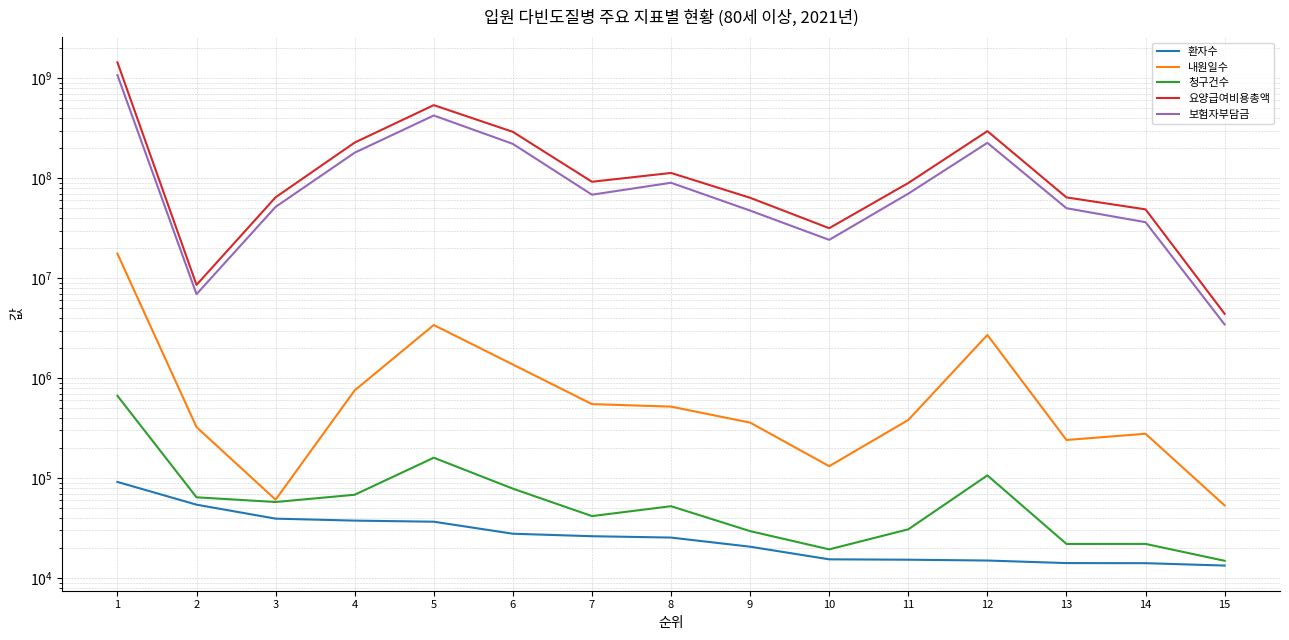

What are all the series names shown in the legend?

환자수, 내원일수, 청구건수, 요양급여비용총액, 보험자부담금